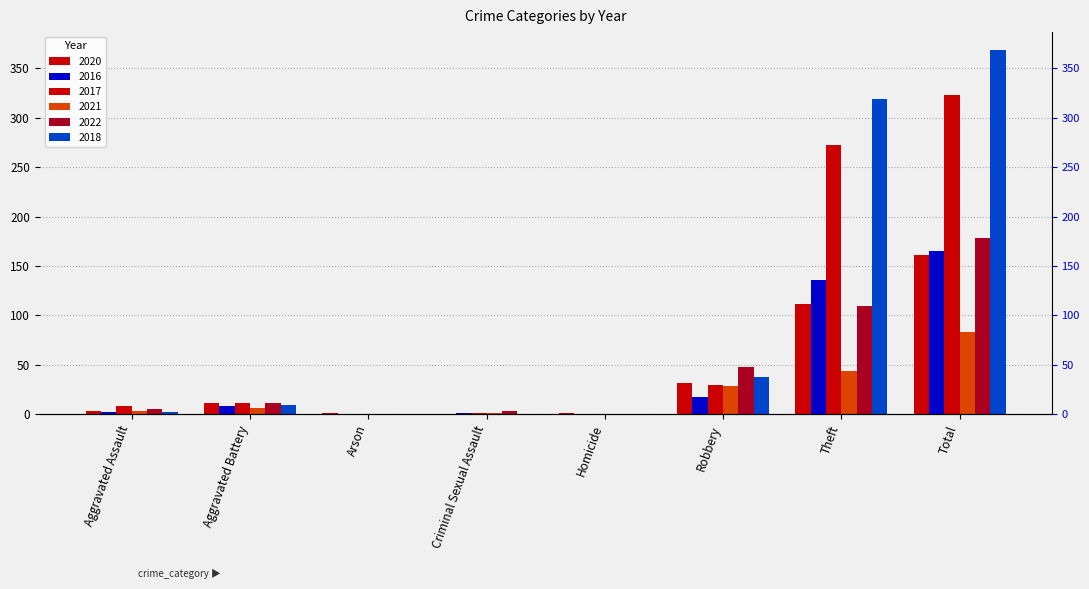

What position from the left is Aggravated Battery?

2